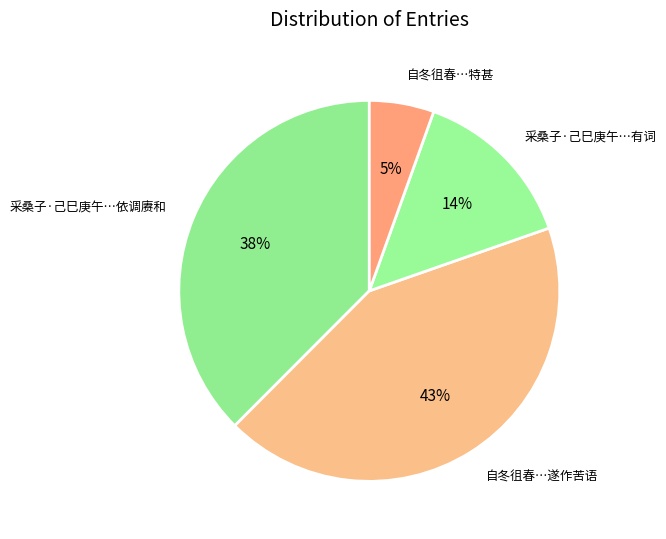

Is there any slice that represents more than half of the pie?

No